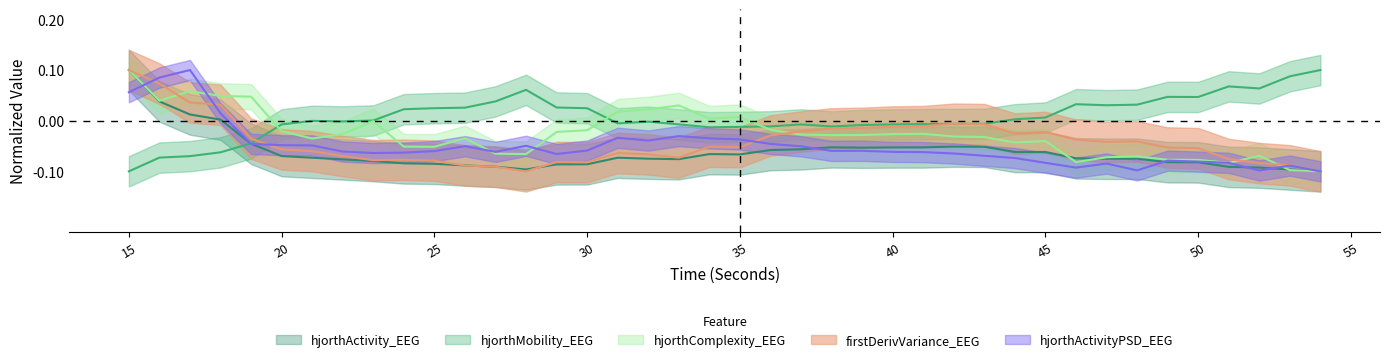

Is it true that hjorthActivityPSD_EEG equals 0.0 at 18?

False